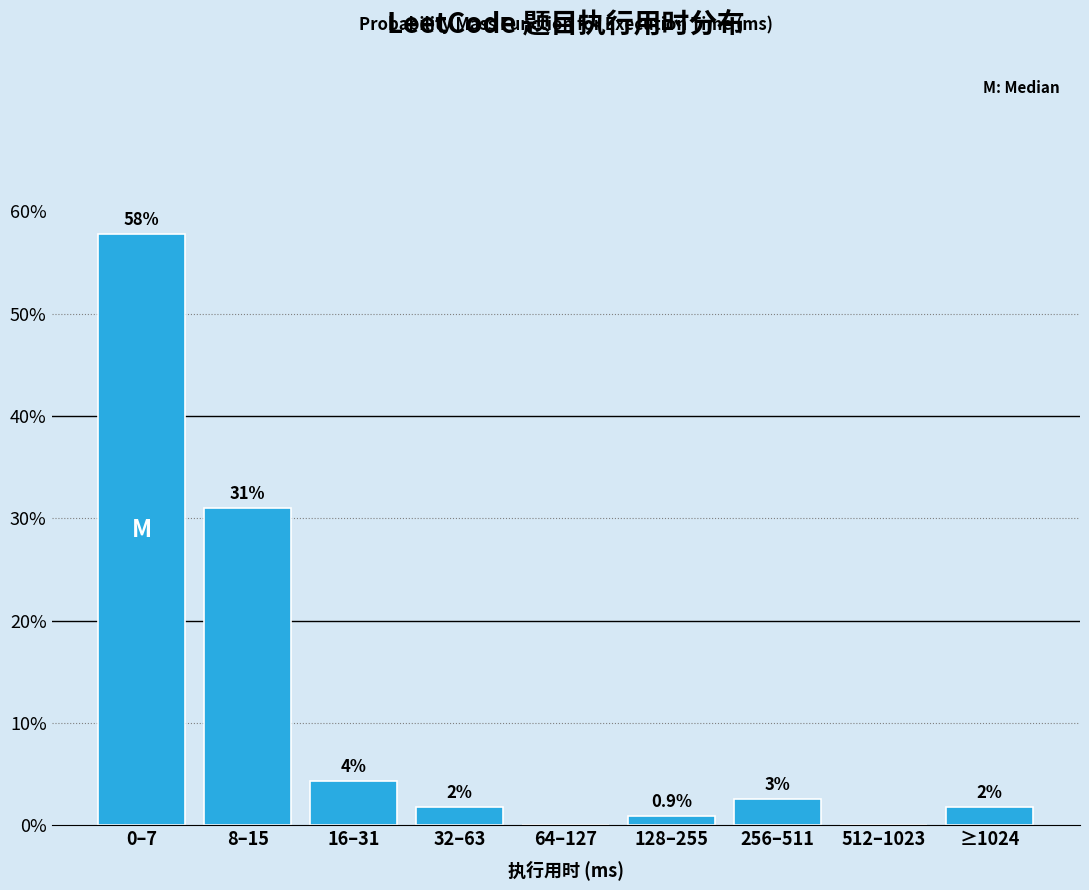

Are the bars horizontal?

No